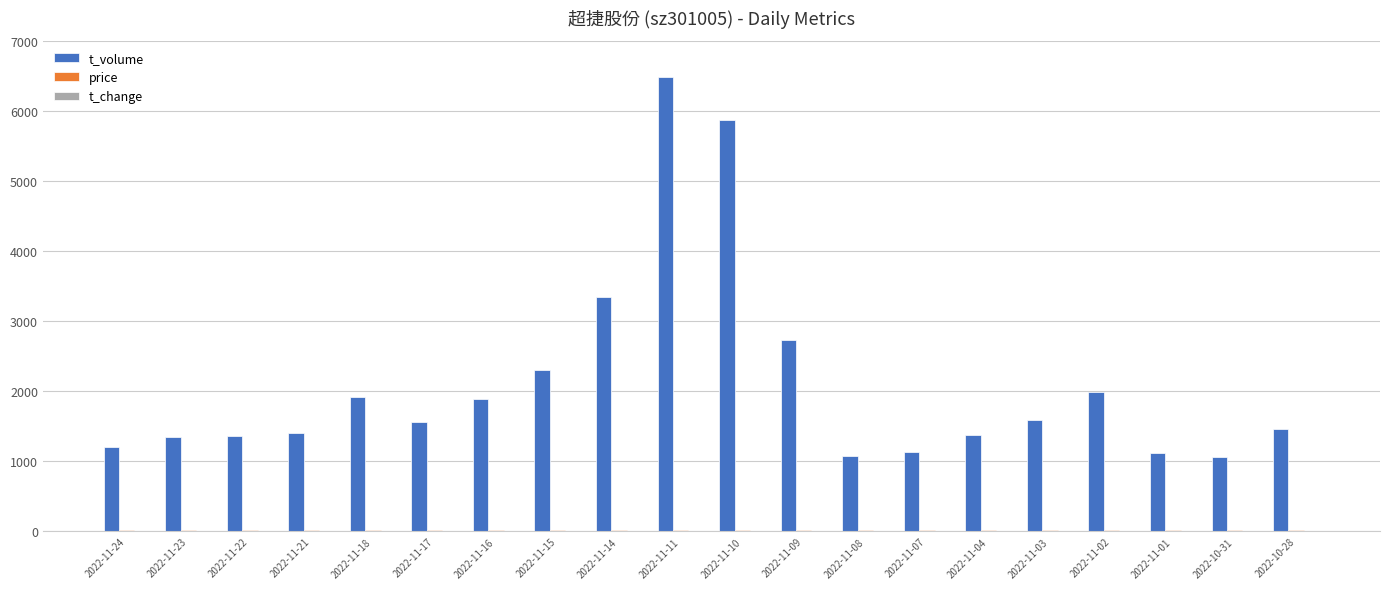

Which series has the largest total across all categories?

t_volume